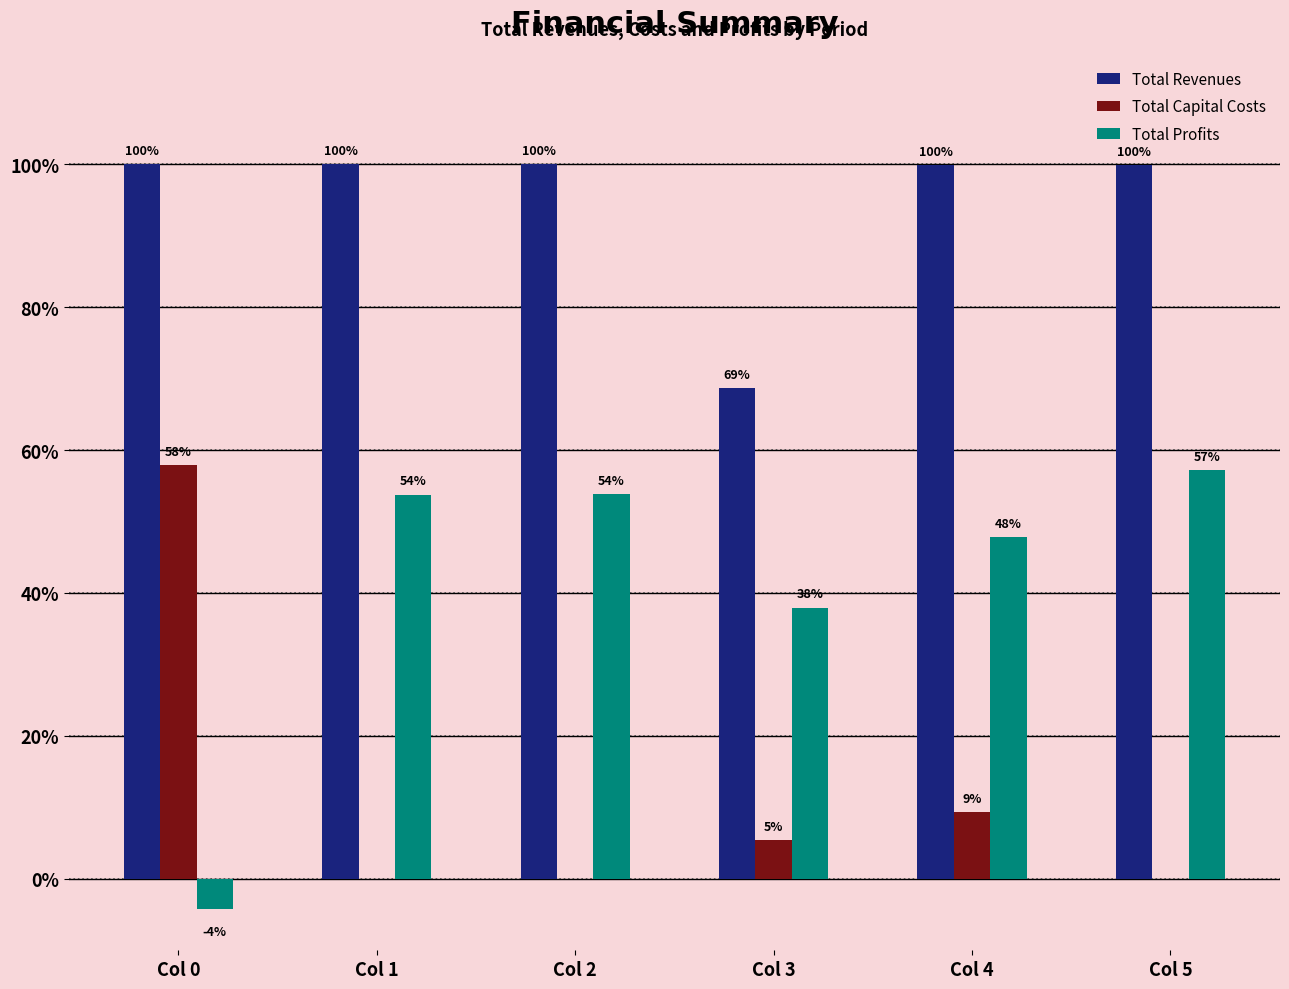

Which series has the largest total across all categories?

Total Revenues